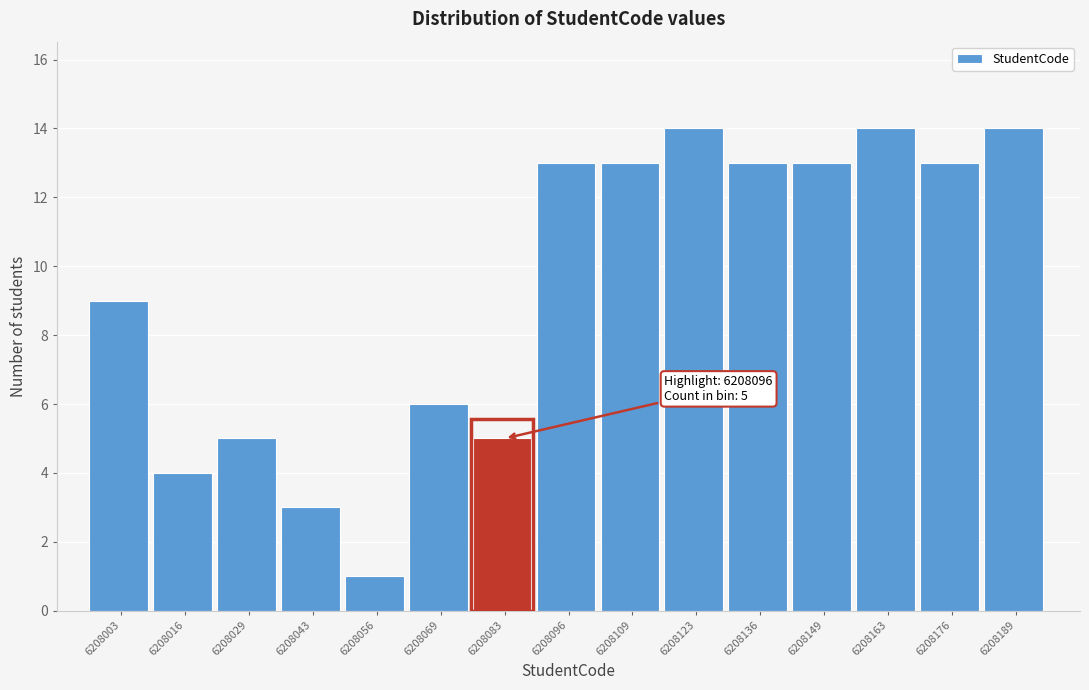

Reading left to right, what are all the values shown in this chart?

6208003=9	6208016=4	6208029=5	6208043=3	6208056=1	6208069=6	6208083=5	6208096=13	6208109=13	6208123=14	6208136=13	6208149=13	6208163=14	6208176=13	6208189=14